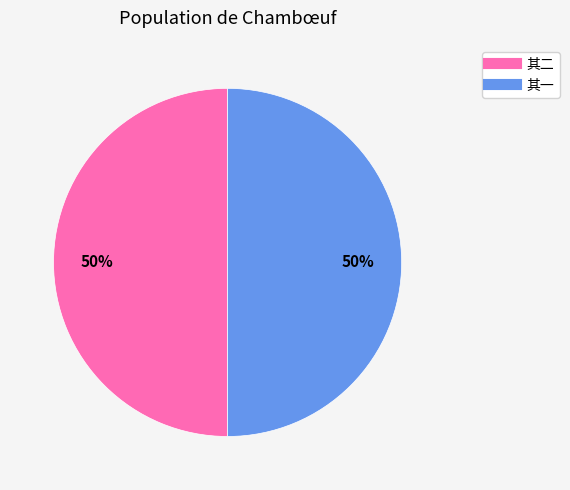

To the nearest percent, what is the average slice percentage?

50%